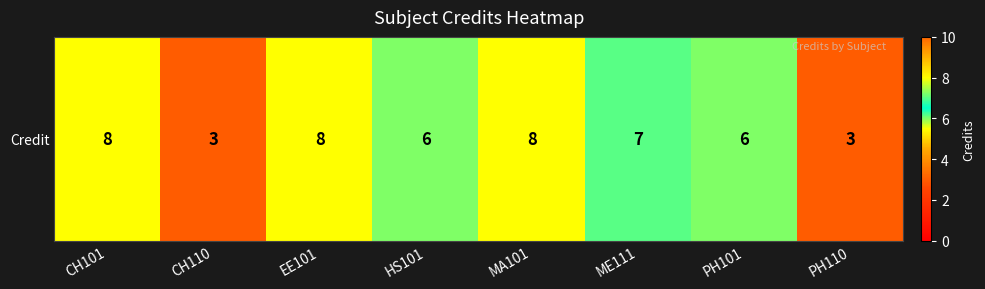

True or false: the data shows 5 at PH110.

False